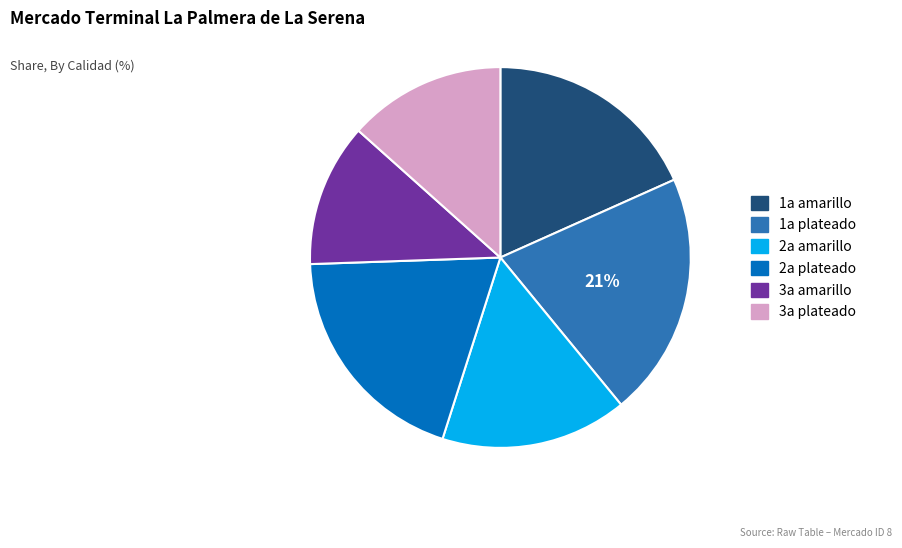

Is the sum of 1a plateado and 2a plateado greater than half?

No